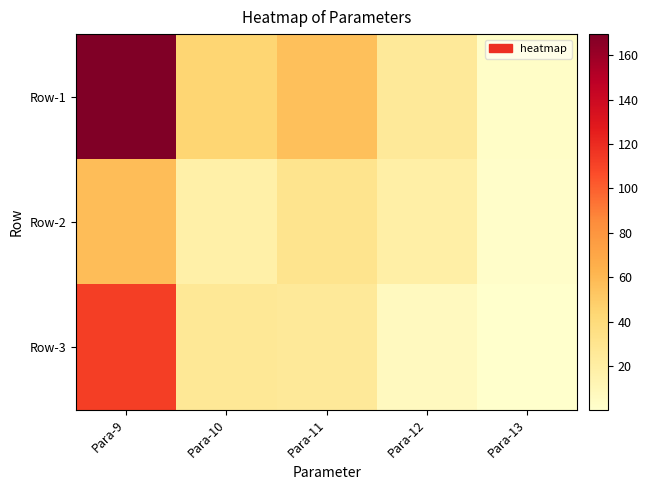

Rank the series by their maximum value, from highest to lowest.

Row-1, Row-3, Row-2